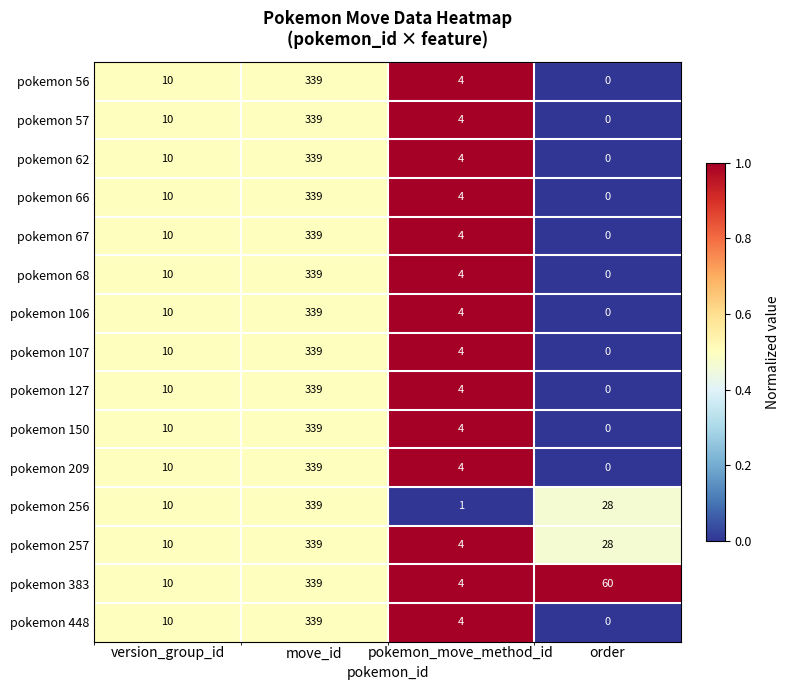

What is the difference between the maximum and minimum values in the pokemon 67 series?

339